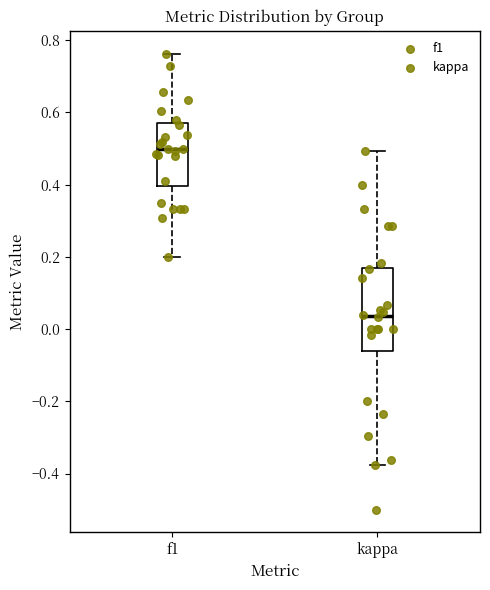

Reading left to right, read every box against the y-axis: the position of its median line, the range the box covers, and the ends of its whiskers. The values are not printed on the chart, so give them approximately, as read against the axis.

f1: median 0.50, box 0.40 to 0.58, whiskers 0.20 to 0.76
kappa: median 0.04, box -0.06 to 0.18, whiskers -0.38 to 0.50